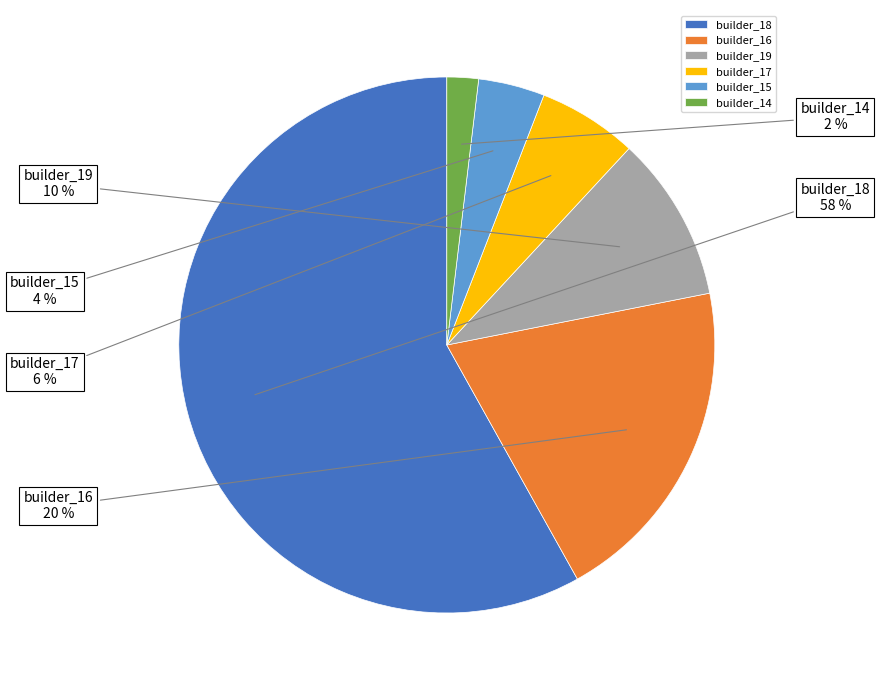

True or false: builder_14 accounts for 2% of the total.

True